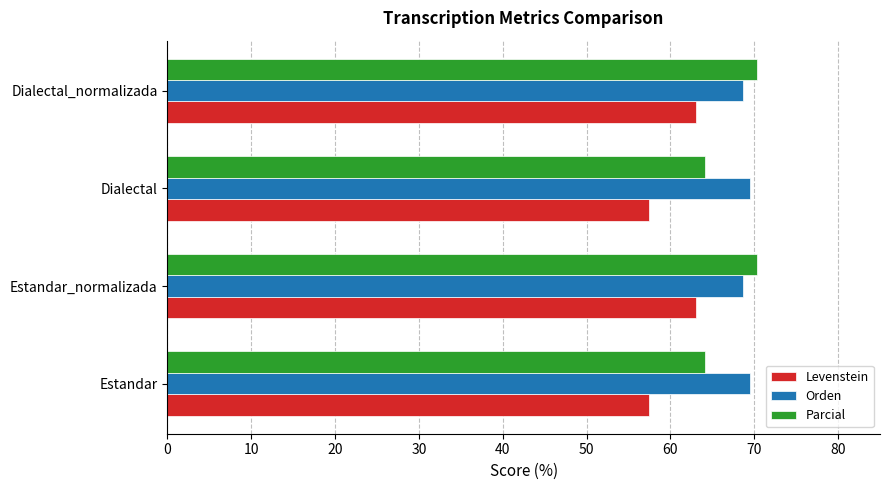

What is the maximum value for Parcial?

70.3